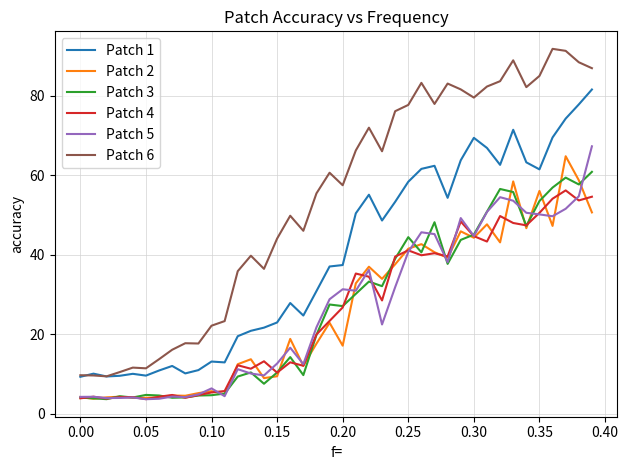

Which series has the largest total across all categories?

Patch 6